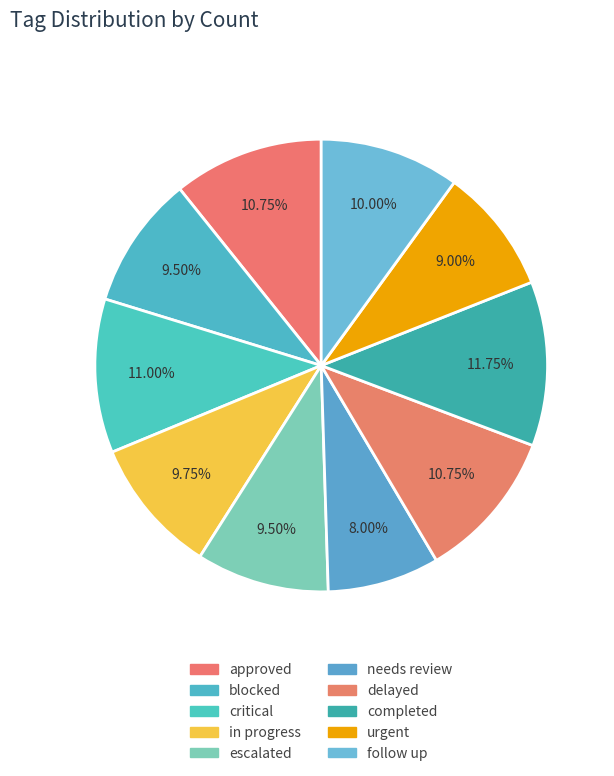

How many segments does this pie chart have?

10